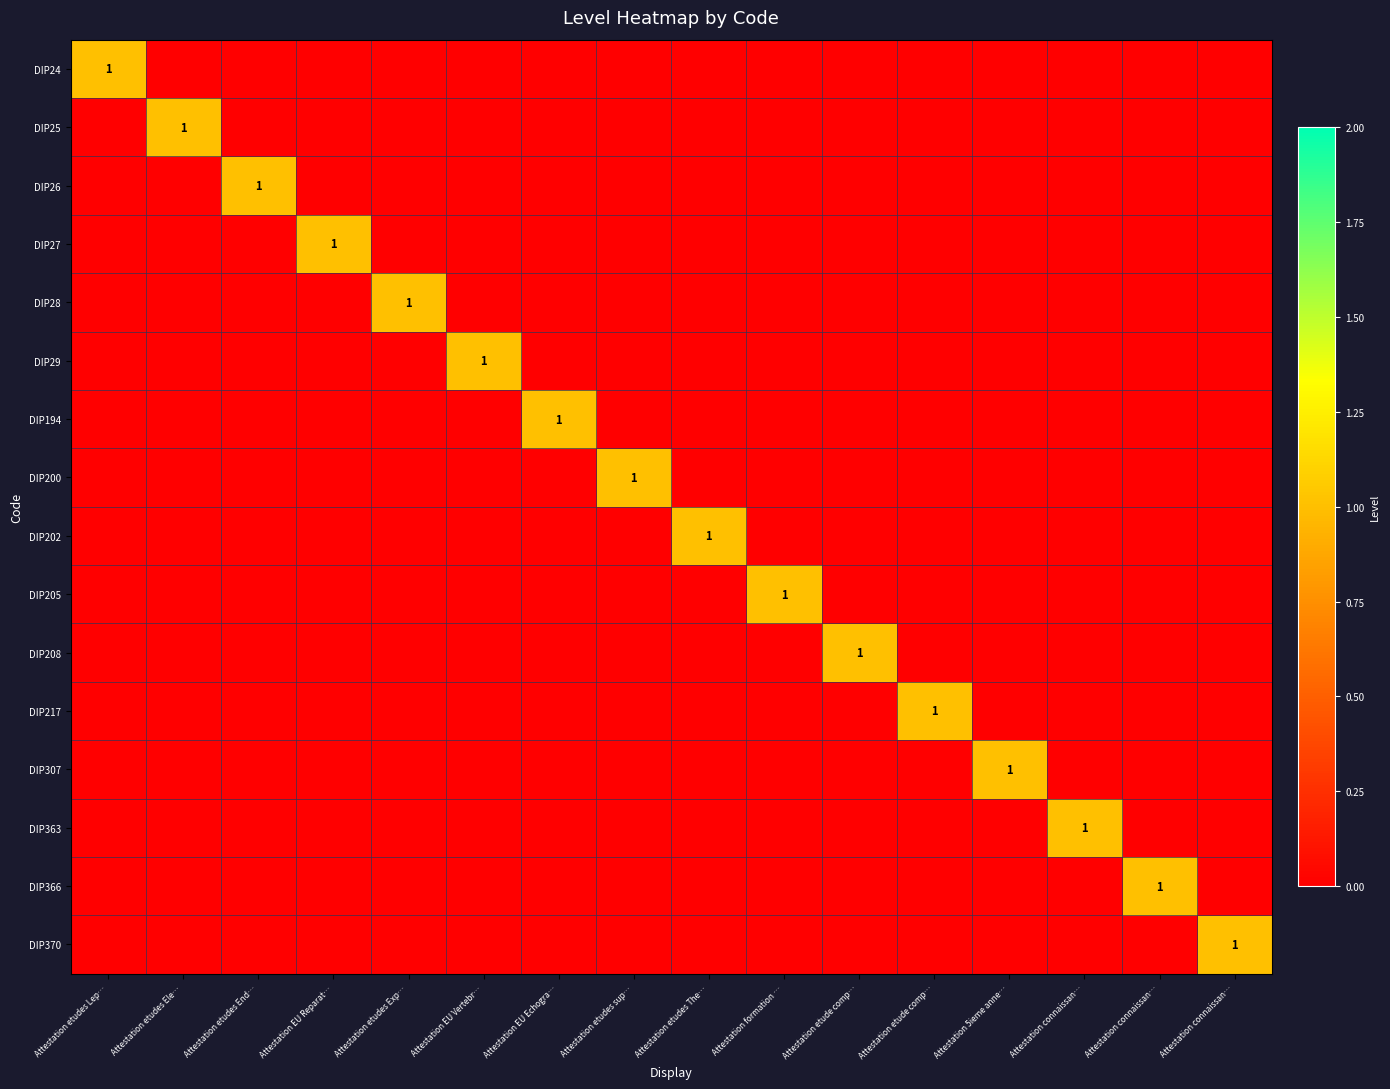

What is the difference between the highest and lowest values at Attestation EU Vertebr…?

1